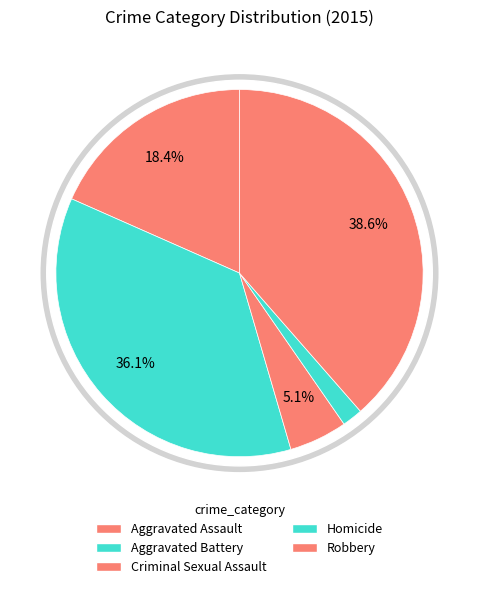

Which slice is the largest?

Robbery